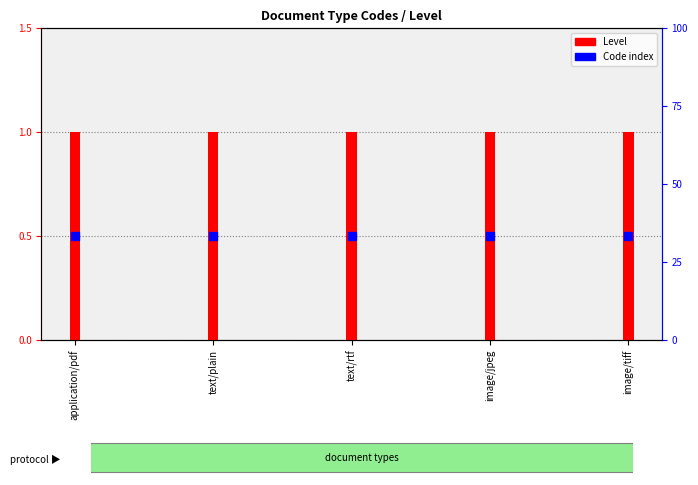

At which category is the sum across all series the highest?

application/pdf